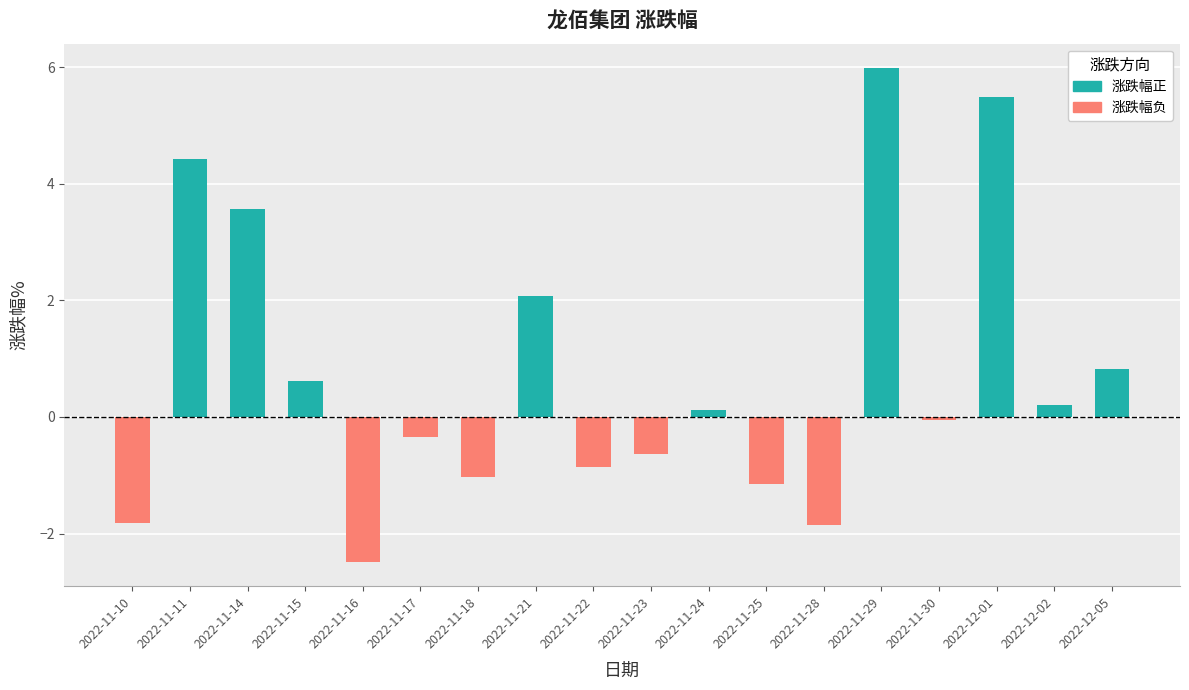

Between 2022-12-01 and 2022-11-21, which is larger?

2022-12-01